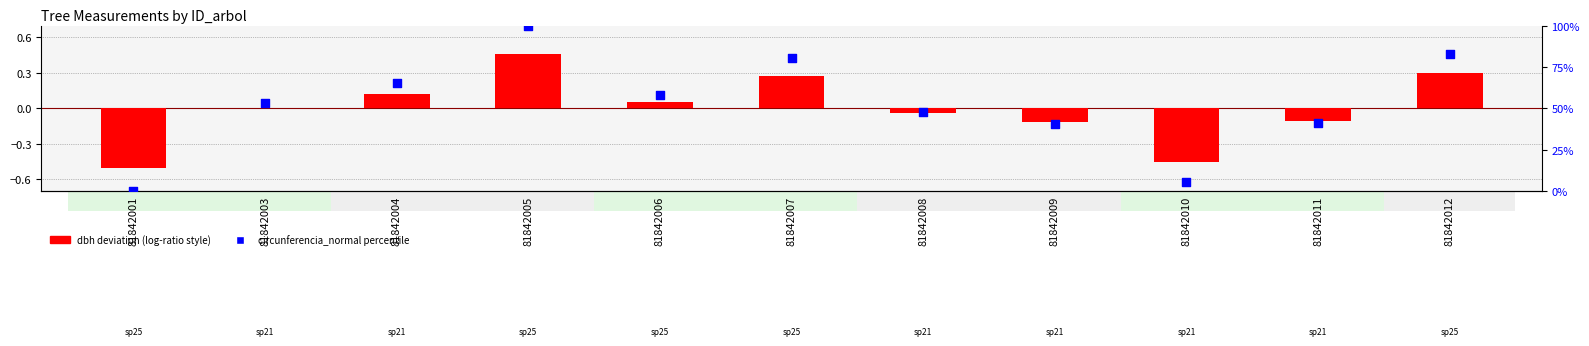

What are all the series names shown in the legend?

dbh deviation, circunferencia_normal percentile